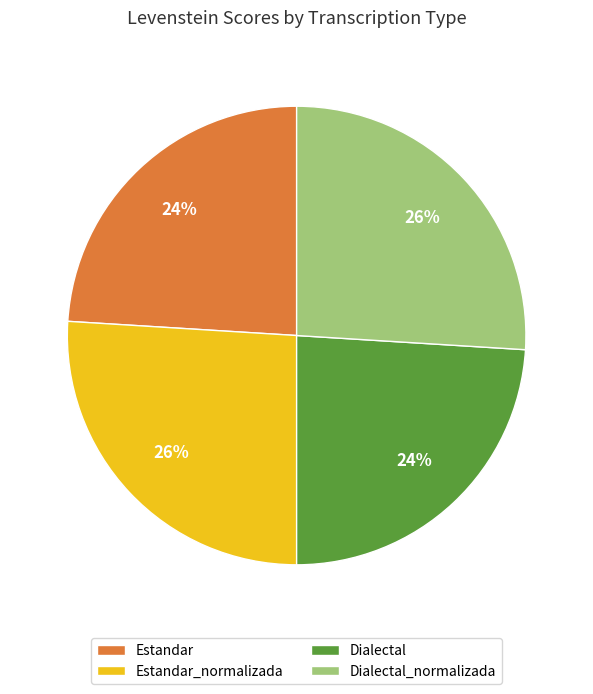

To the nearest percent, what percentage of the pie is Dialectal_normalizada?

26%